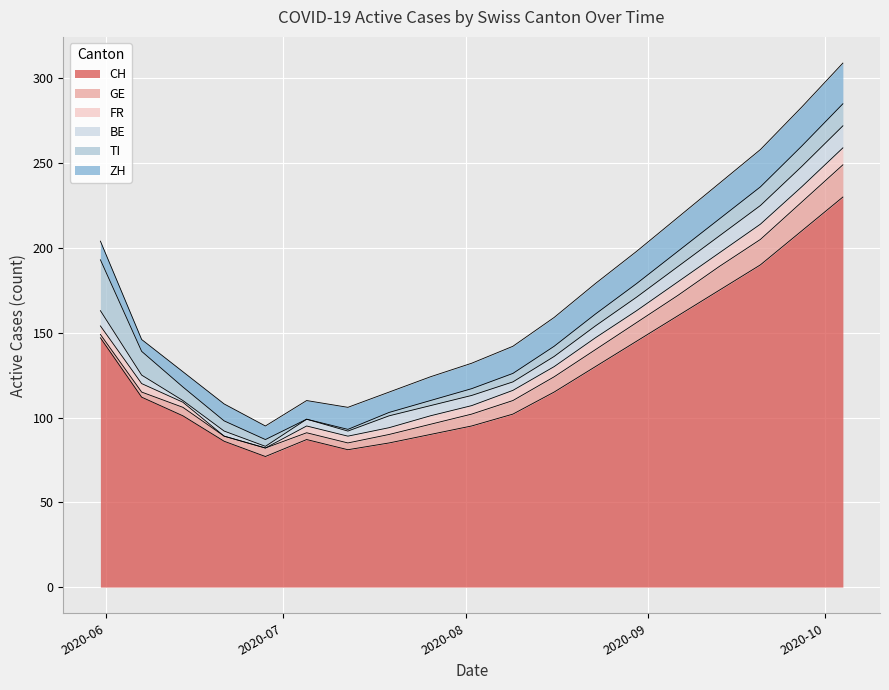

True or false: CH has a value of 145 at 2020-09-27.

False